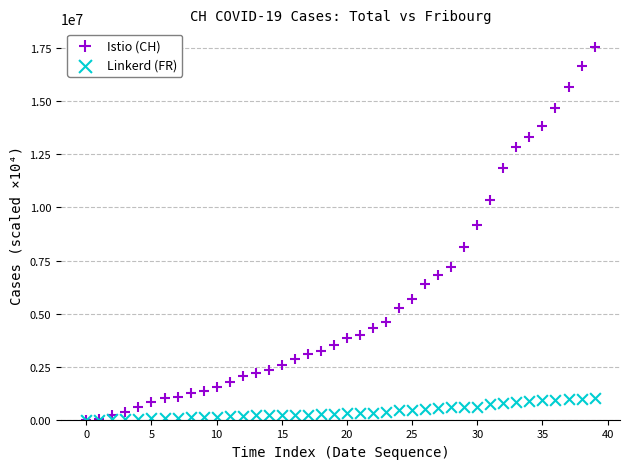

In the Istio (CH) series, what Y value is closest to 8780000?

9180000